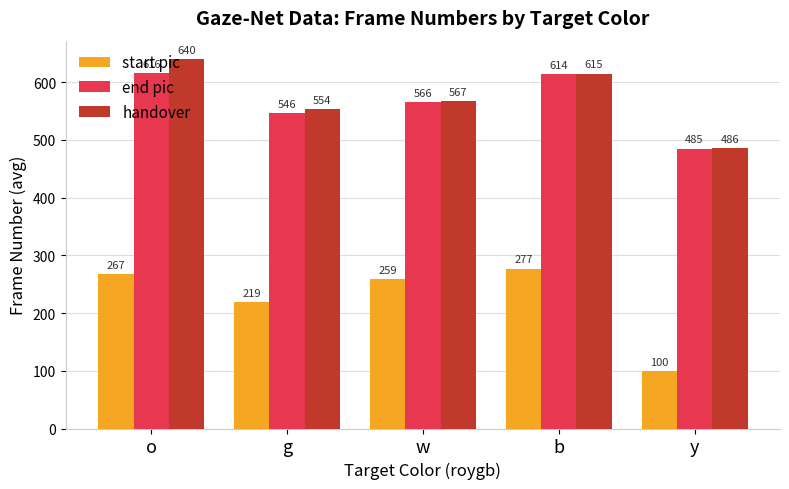

Which series changed the most between o and y?

start pic